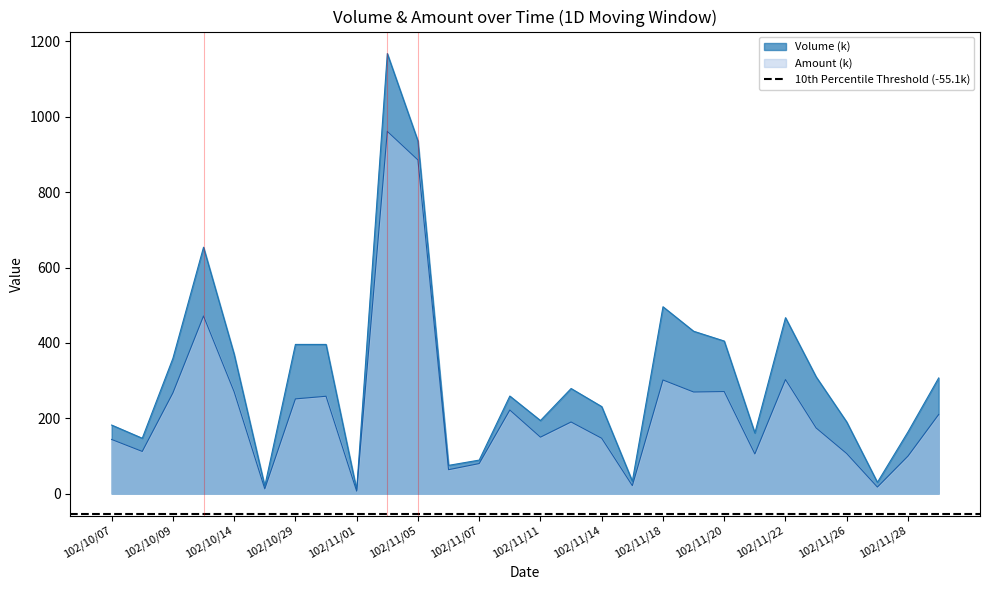

The Volume (k) series shows 396.0 at 102/10/29. True or false?

True